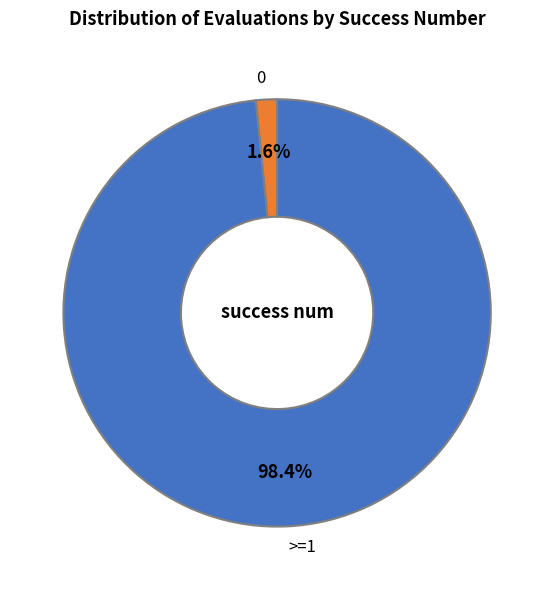

Between >=1 and 0, which is larger?

>=1